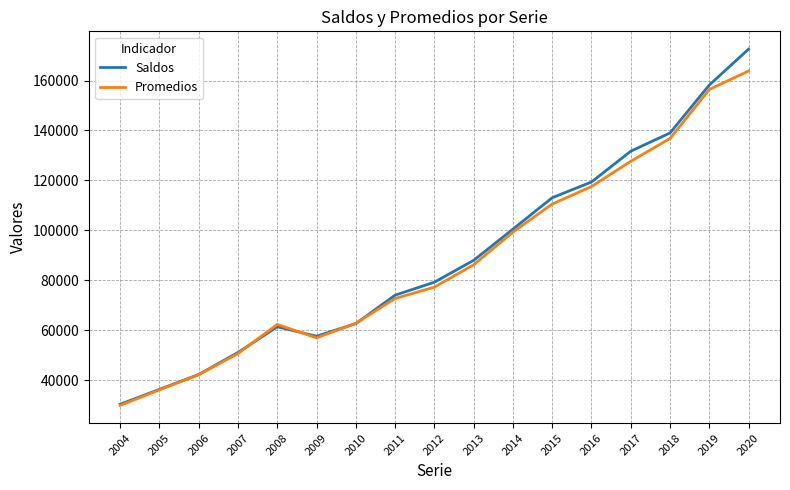

List the series in order of their peak value, lowest first.

Promedios, Saldos